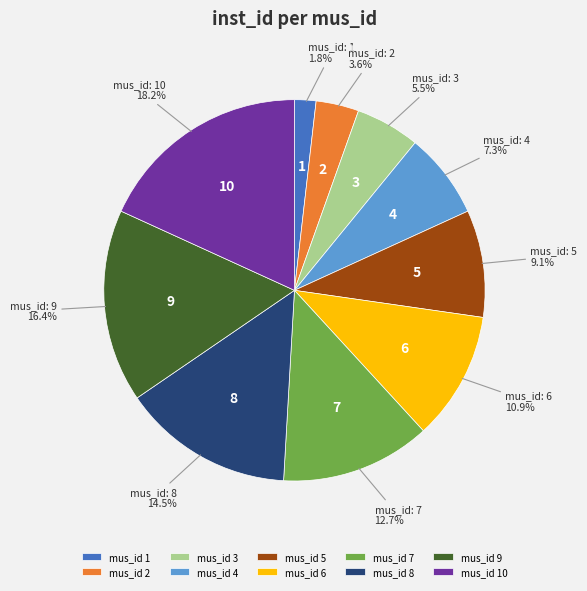

Between mus_id 4 and mus_id 1, which is larger?

mus_id 4